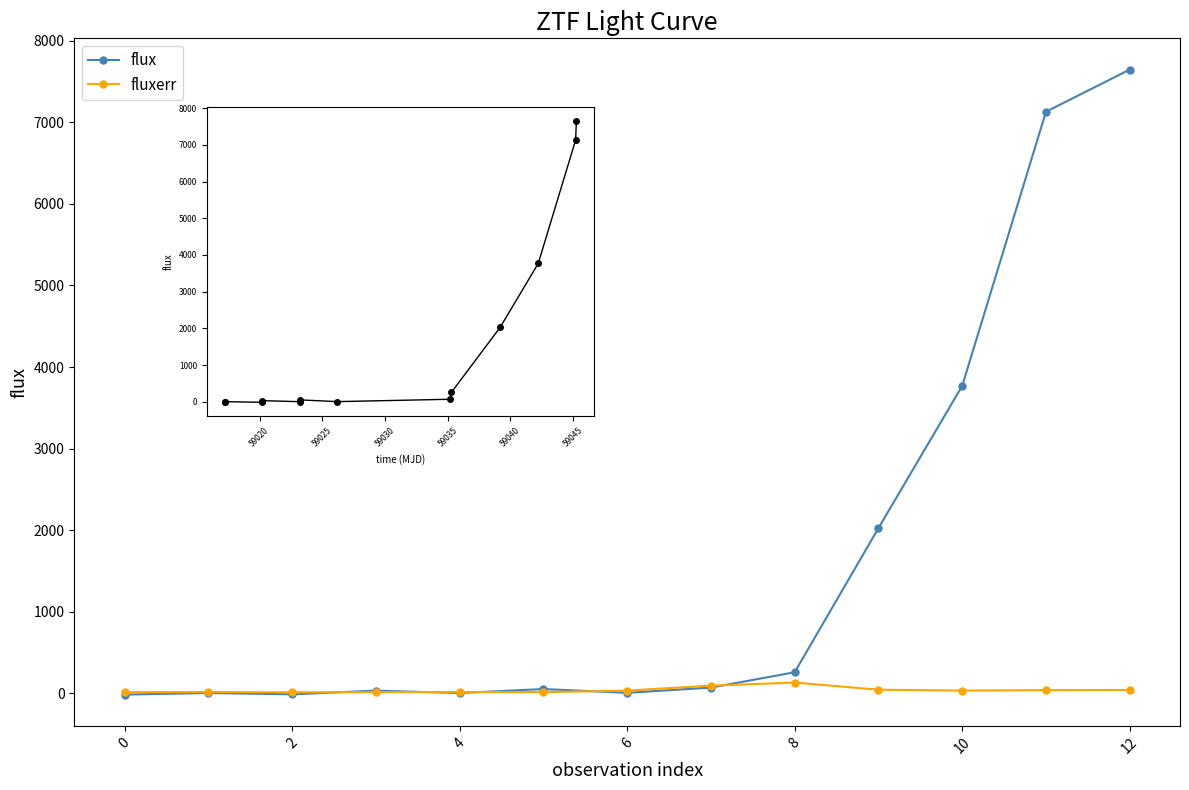

Which series has the widest spread of values?

flux